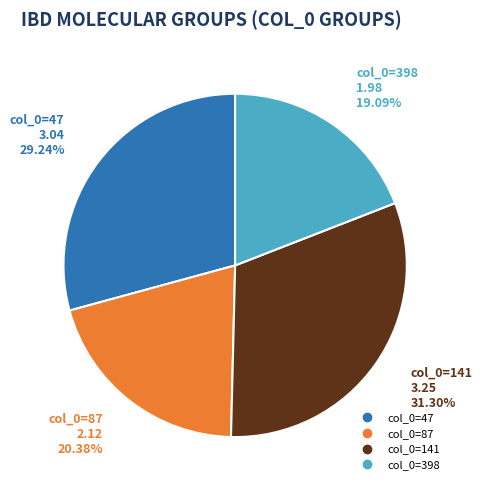

Is there any slice that represents more than half of the pie?

No